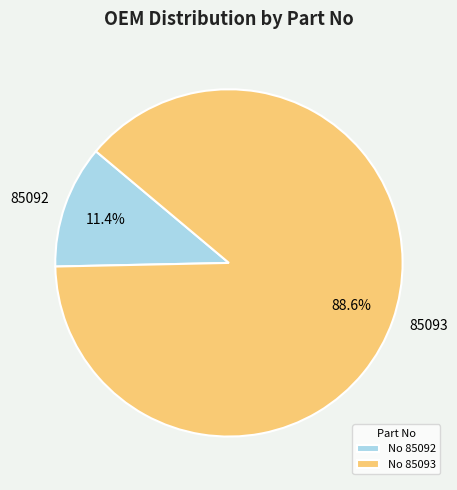

Does any single category account for the majority?

Yes